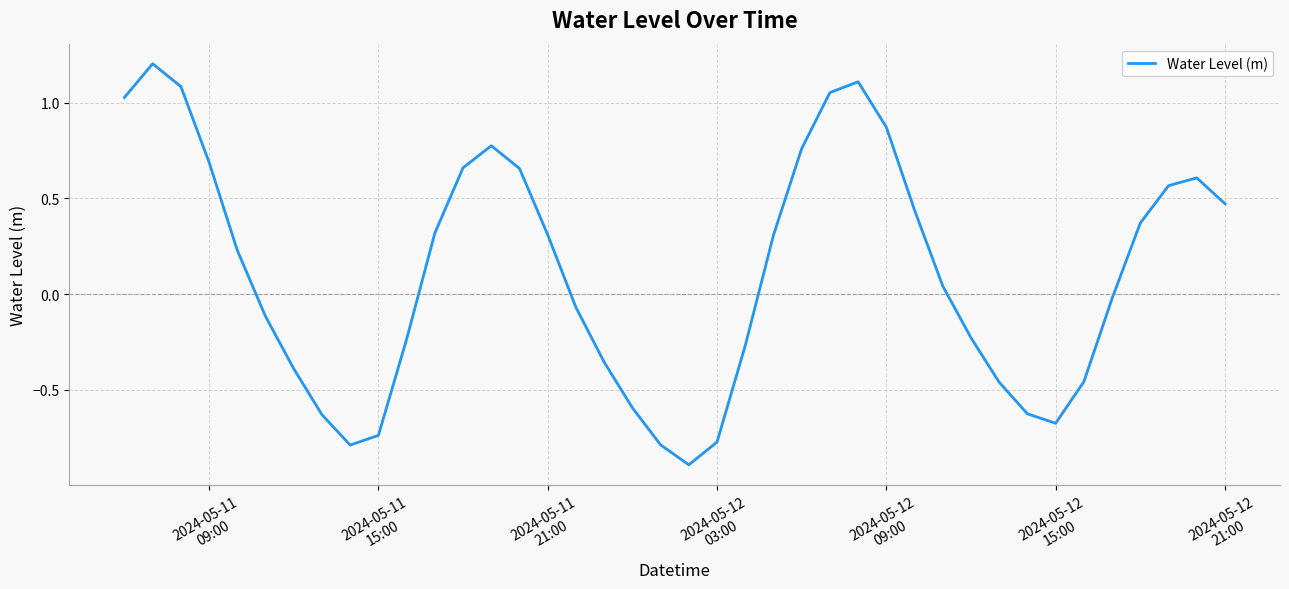

What is the smallest value displayed?

-0.9